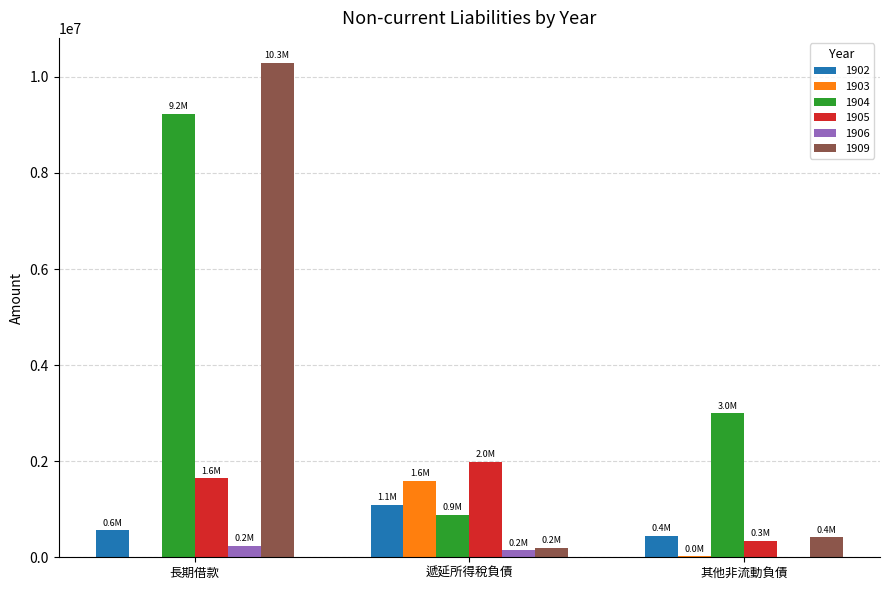

Count the number of categories in the chart.

3